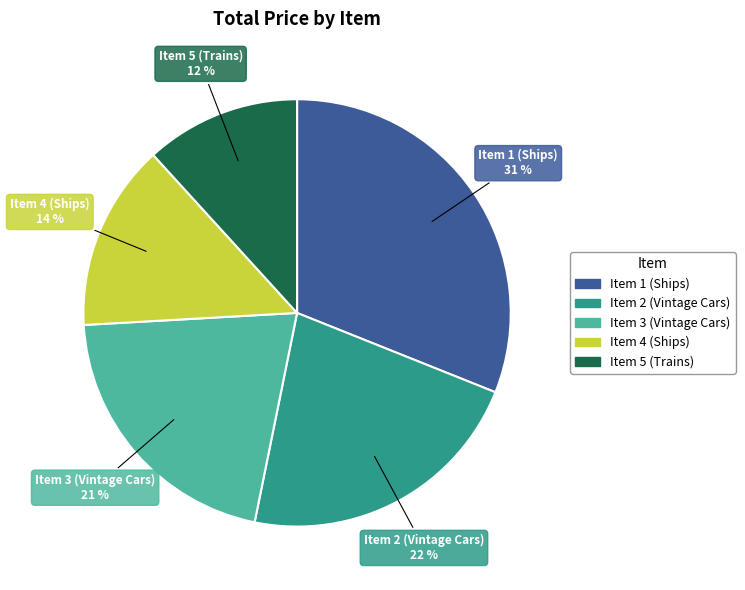

What percentage is the Item 1 (Ships) slice, to the nearest percent?

31%